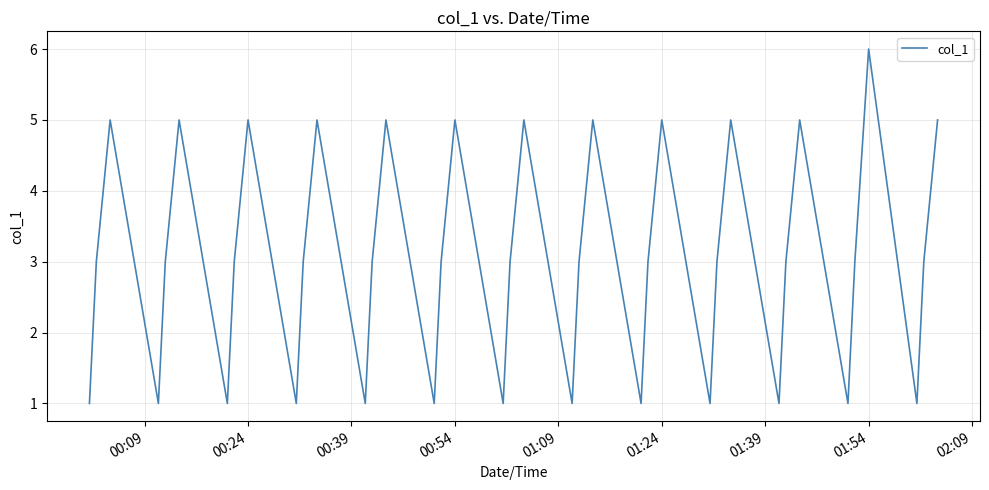

What is the maximum value shown in the chart?

6